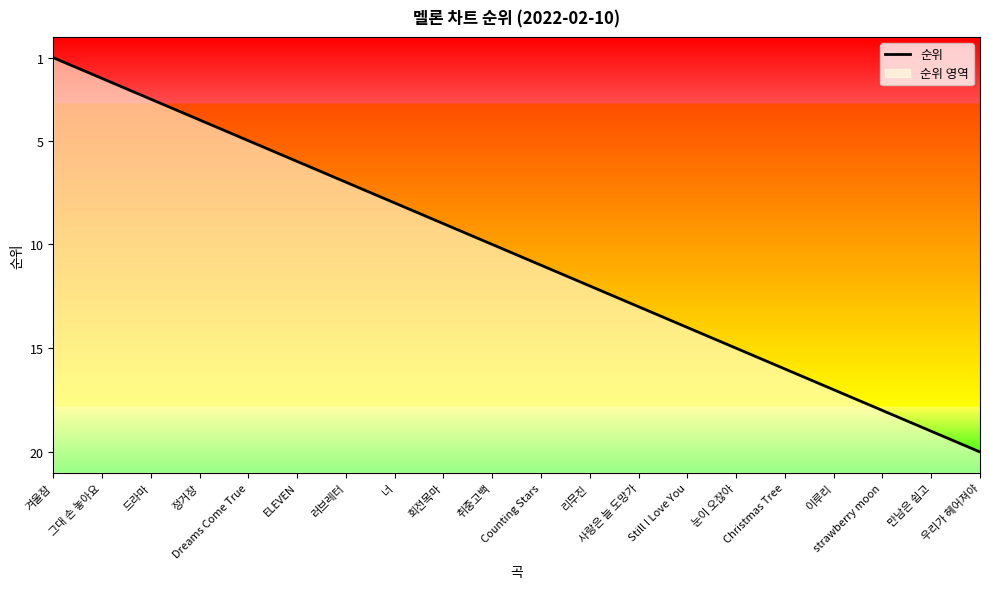

Reading left to right, list all the values displayed in this chart.

겨울잠=20	그대 손 놓아요=19	드라마=18	정거장=17	Dreams Come True=16	ELEVEN=15	러브레터=14	너=13	회전목마=12	취중고백=11	Counting Stars=10	리무진=9	사랑은 늘 도망가=8	Still I Love You=7	눈이 오잖아=6	Christmas Tree=5	이루리=4	strawberry moon=3	만남은 쉽고=2	우리가 헤어져야=1